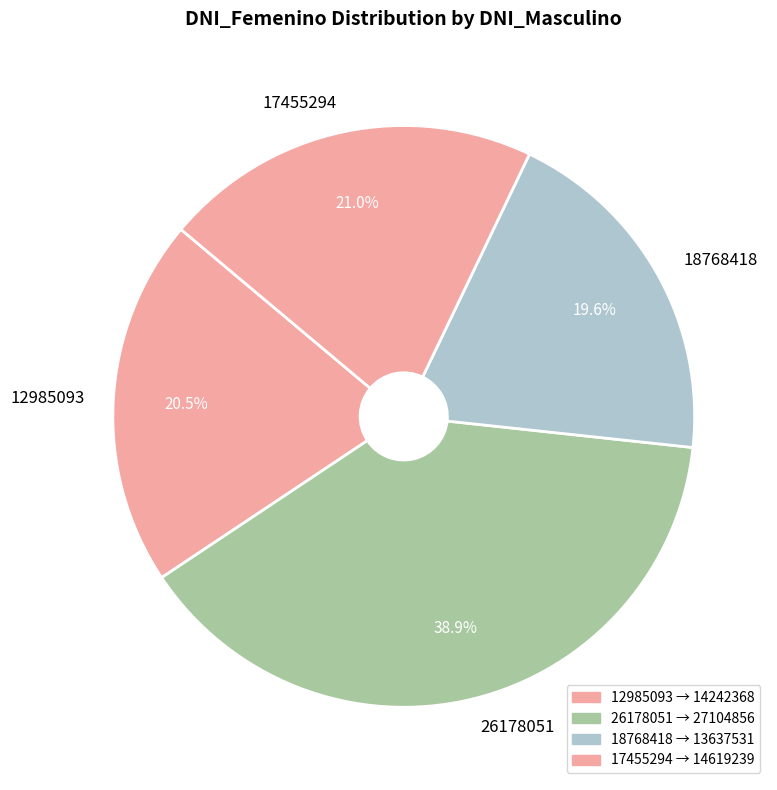

Which category has the biggest portion of the pie?

26178051